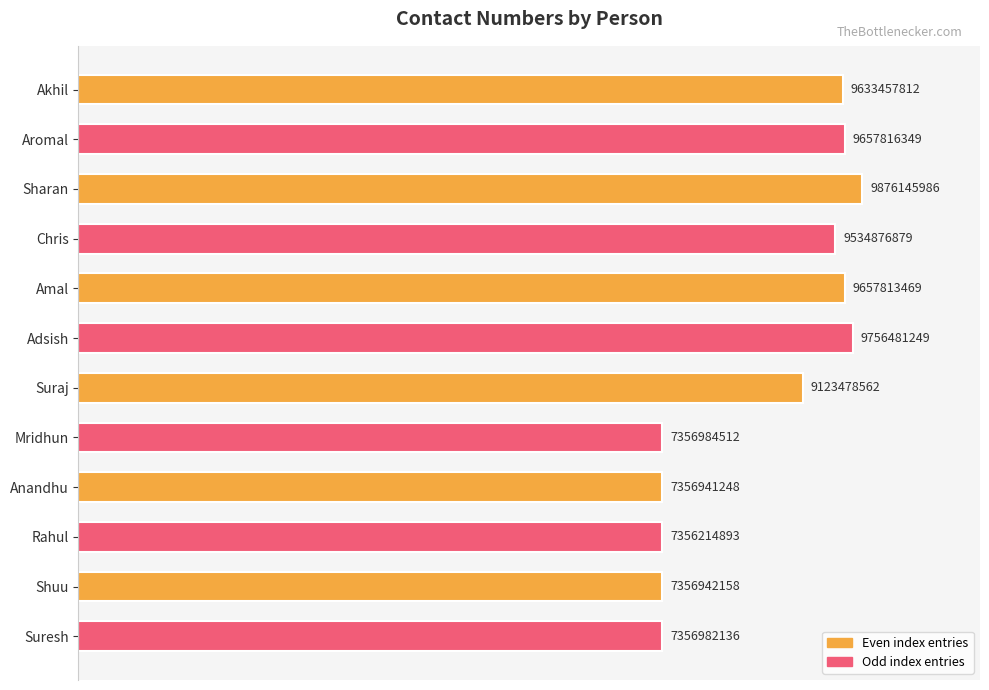

Are the bars horizontal?

Yes